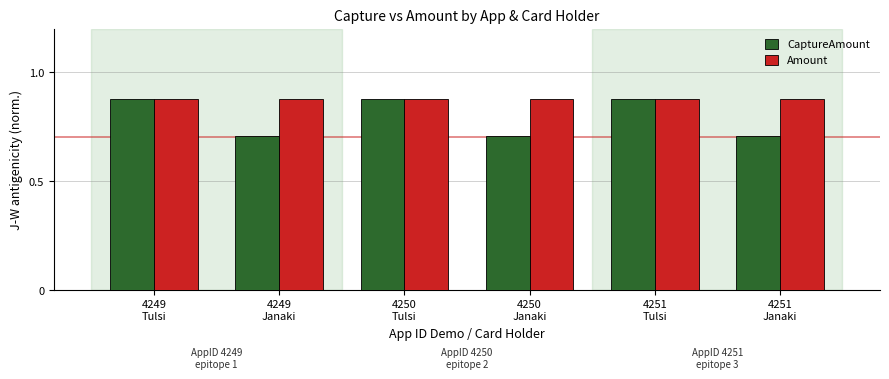

Which series has the largest total across all categories?

Amount